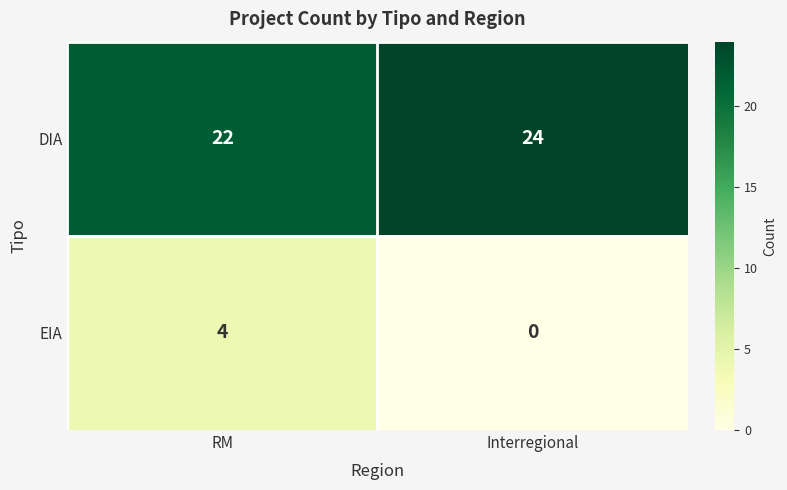

Rank the series by their maximum value, from lowest to highest.

EIA, DIA